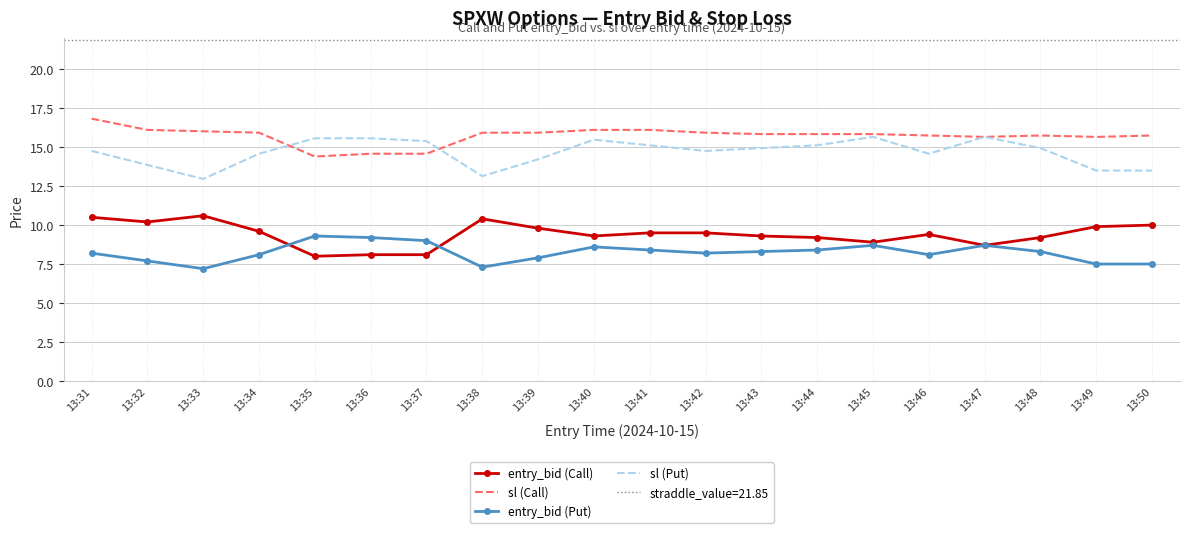

How many interior local valleys does the entry_bid (Put) series have?

4